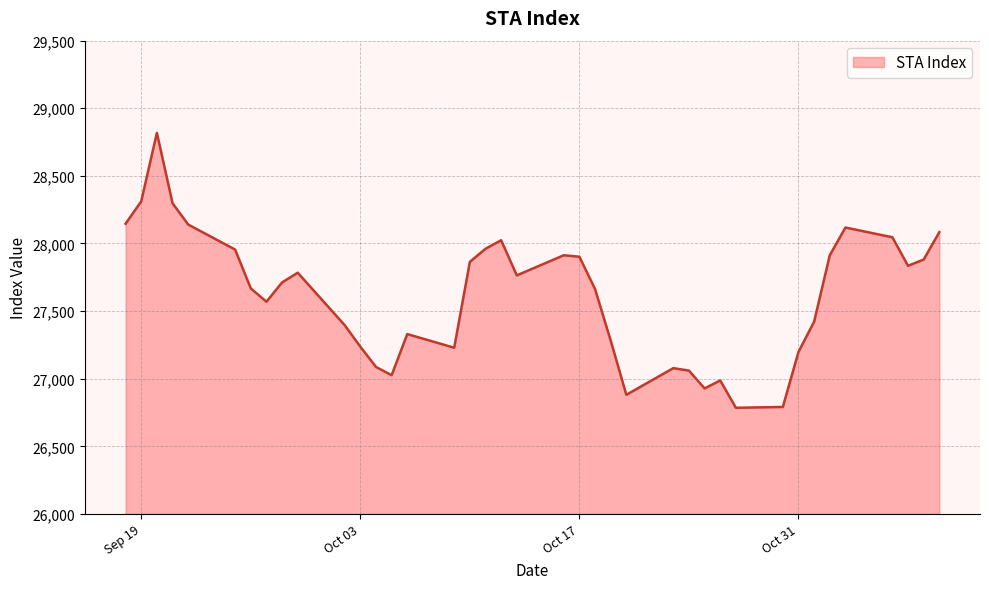

What is the minimum value shown in the chart?

26785